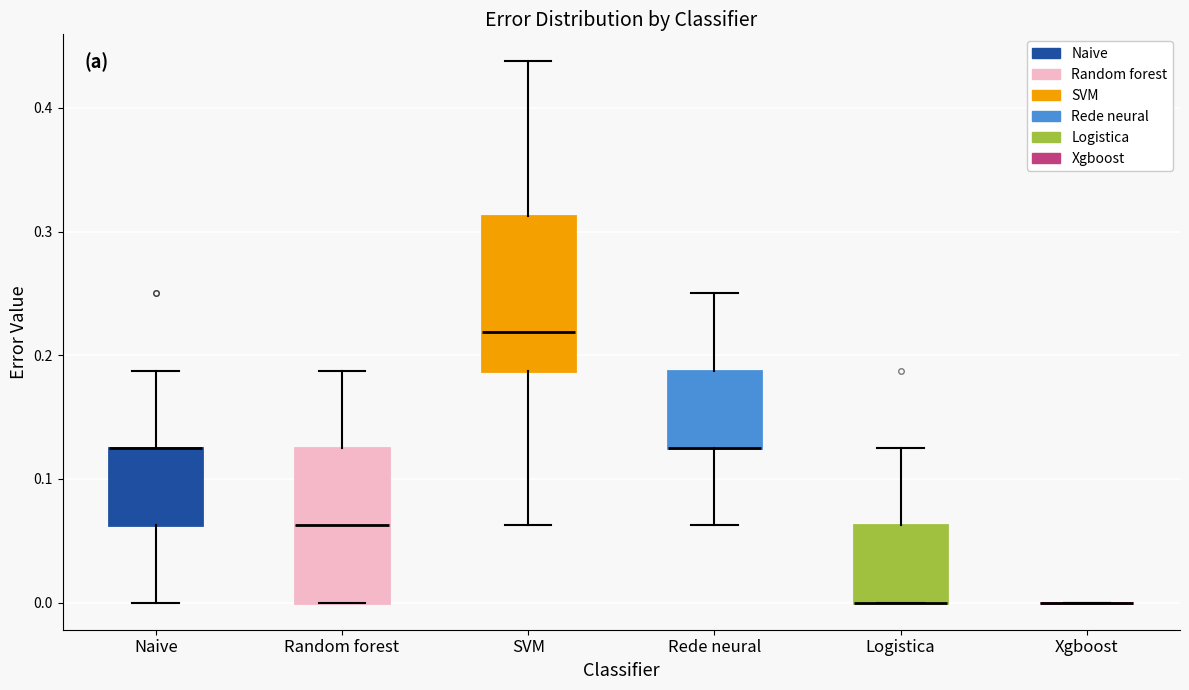

Where is the upper edge of the box for Random forest on the y-axis? The values are not printed on the chart, so give them approximately, as read against the axis.

0.13